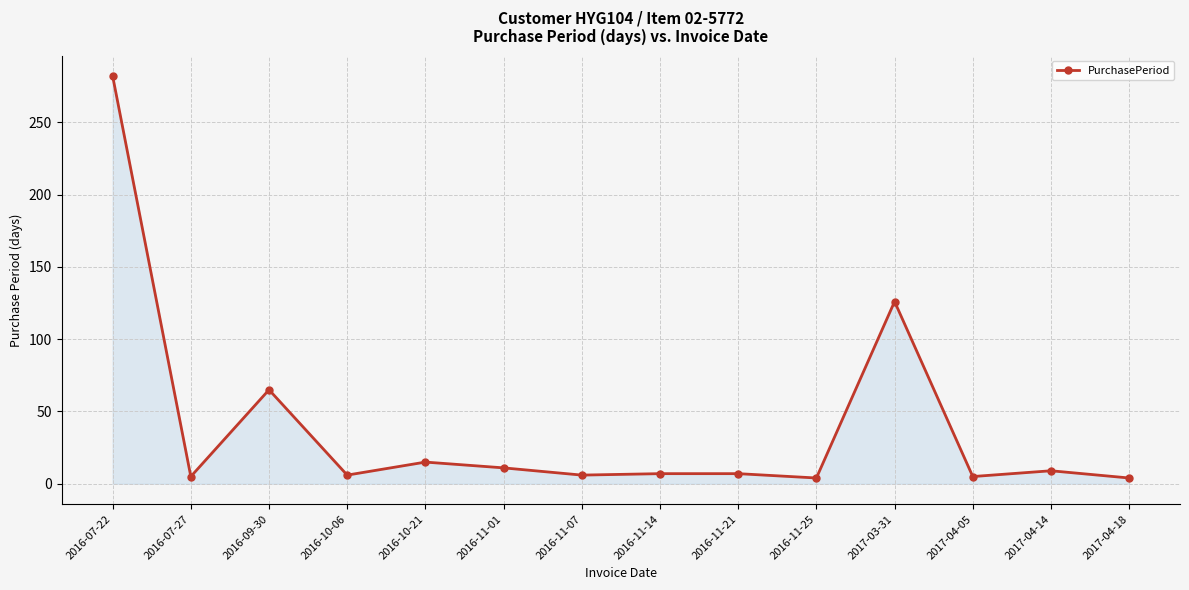

What is the greatest value displayed?

282